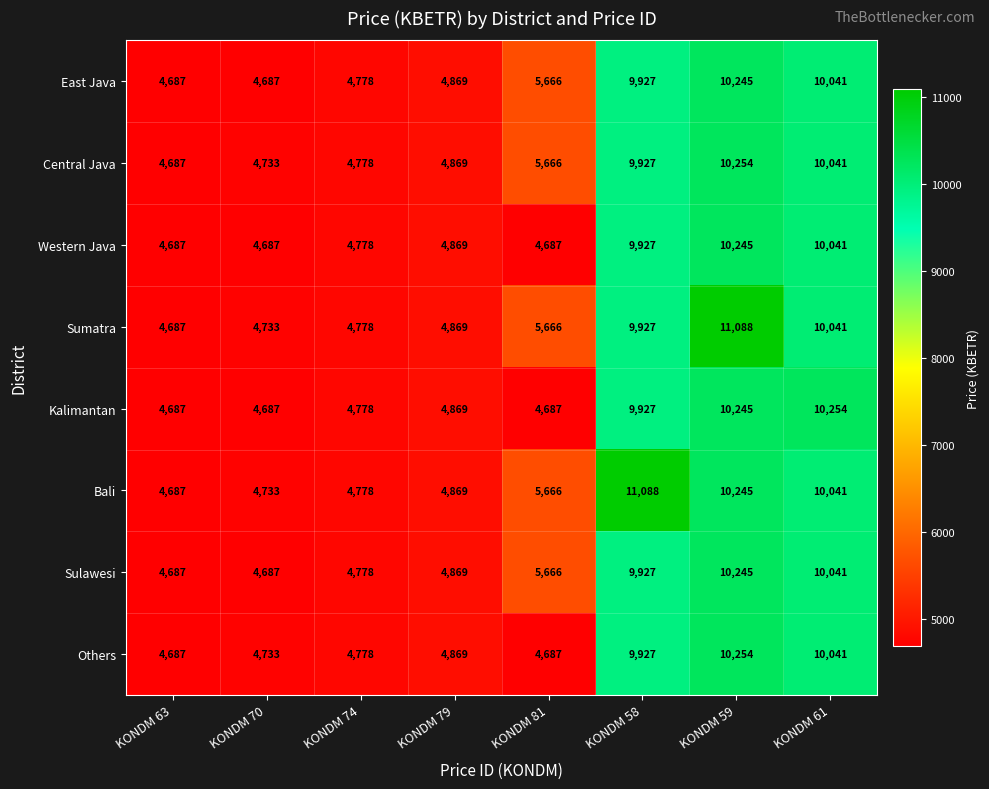

At which category is the sum across all series the highest?

KONDM 59